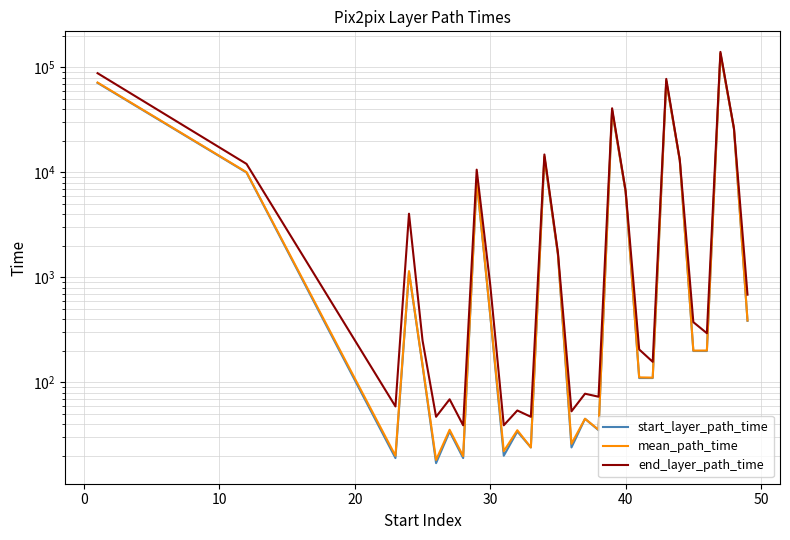

True or false: end_layer_path_time and start_layer_path_time intersect in this chart.

False